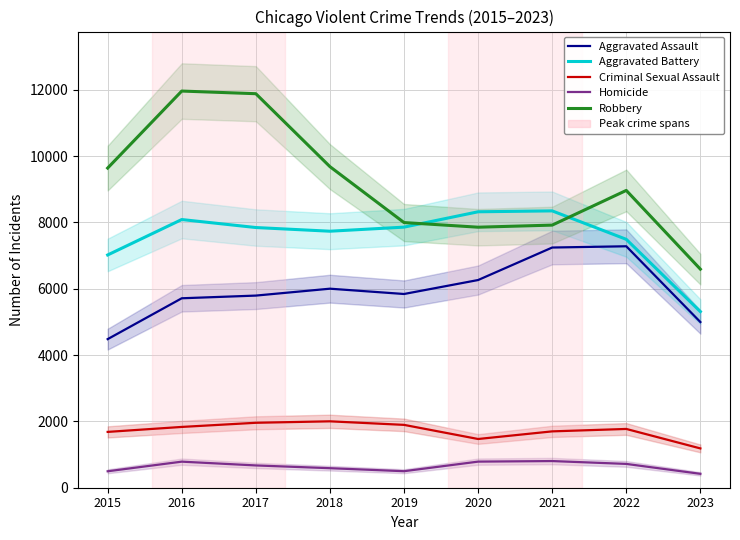

What is the lowest value of the Criminal Sexual Assault series?

1185